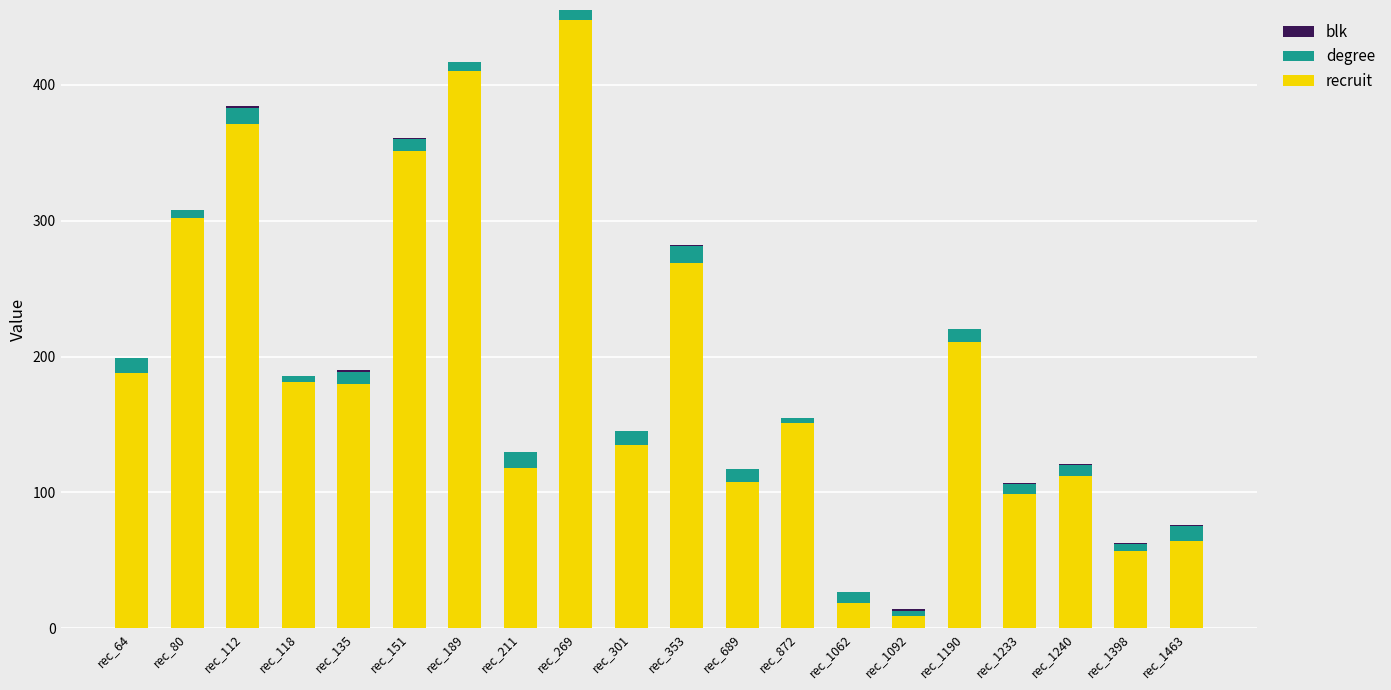

At which category is the sum across all series the highest?

rec_269